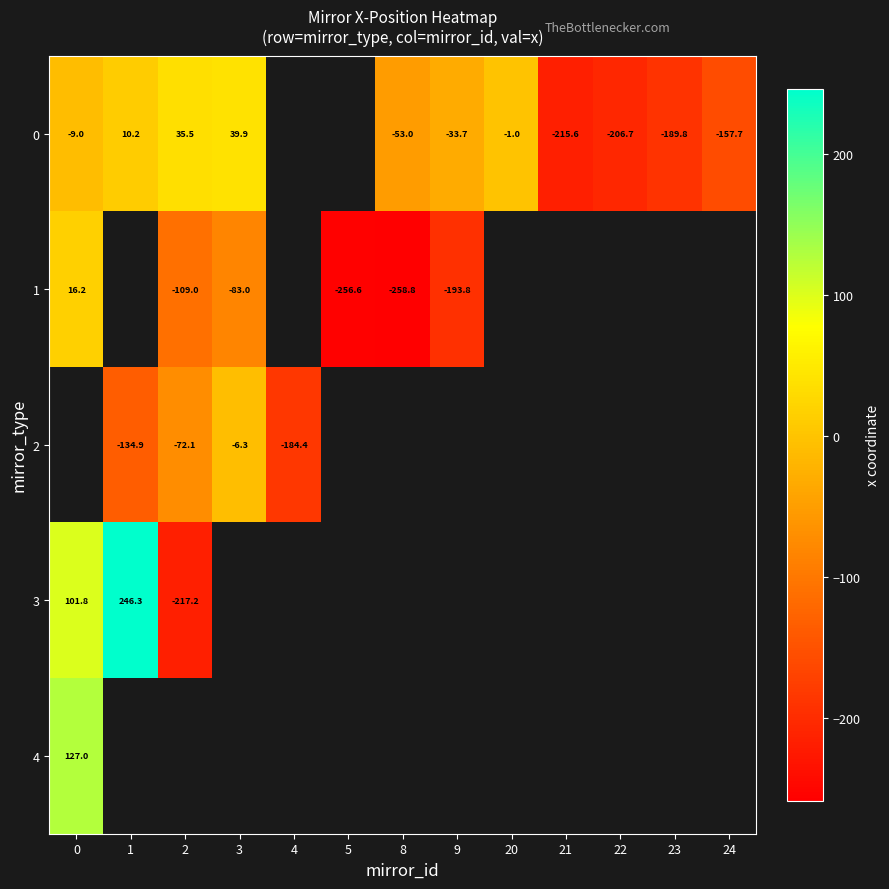

Which series has the widest spread of values?

row_3